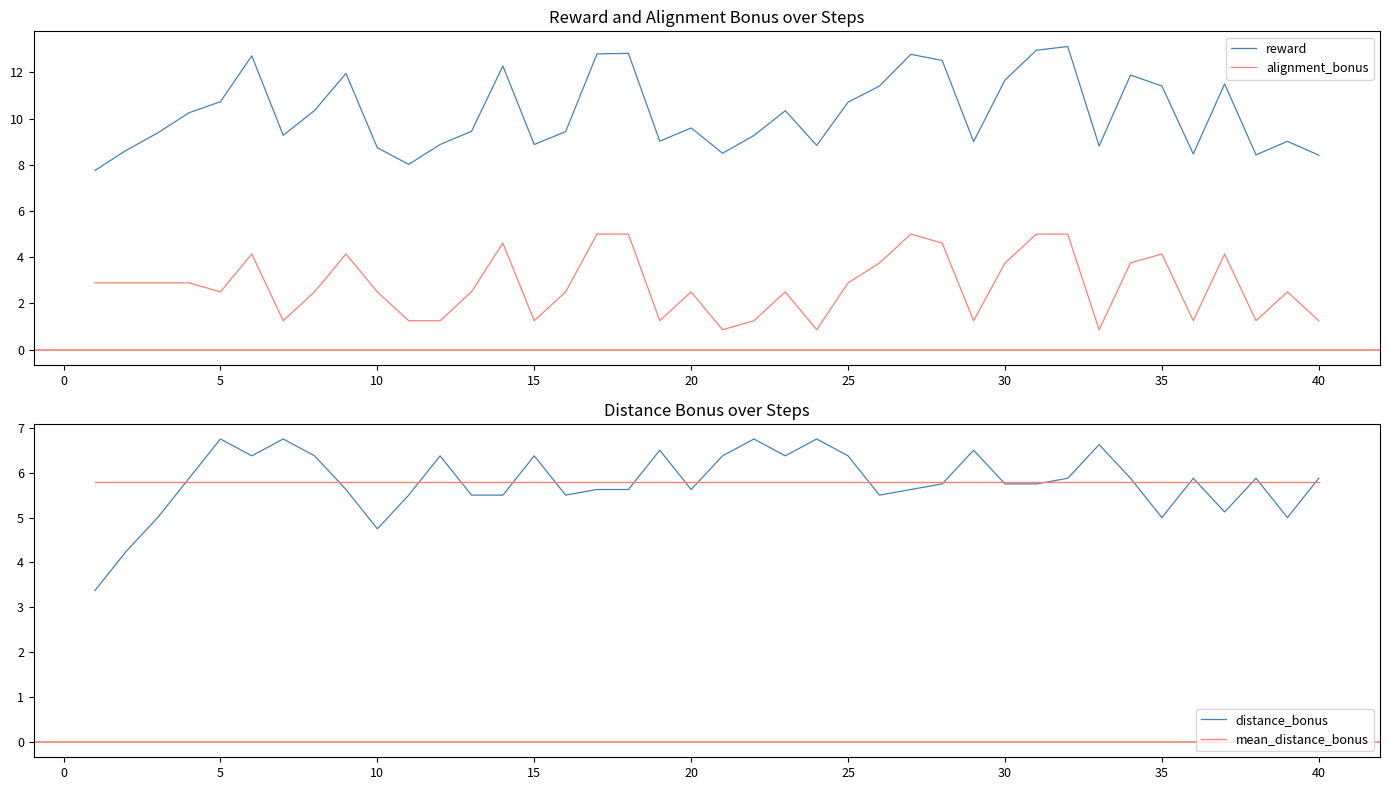

True or false: reward and alignment_bonus cross at least once.

False